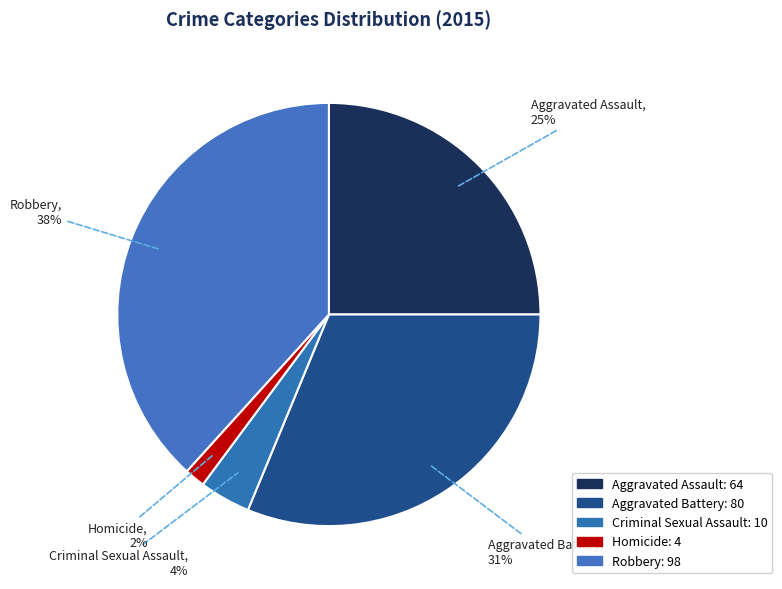

How much of the chart is everything except Aggravated Battery?

68.8%